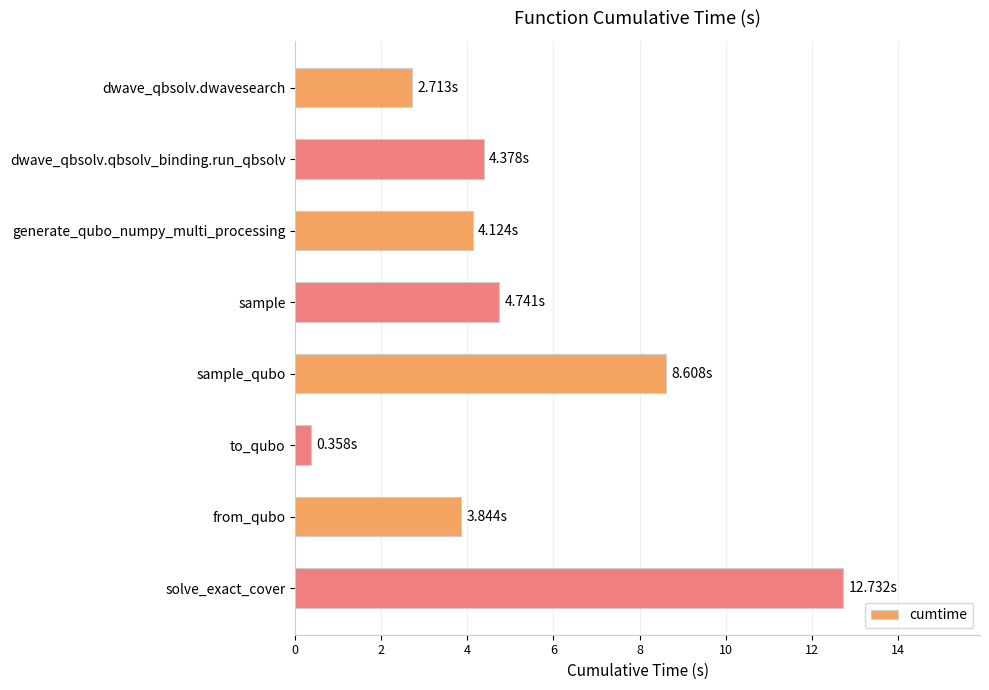

What is the change in value from sample to sample_qubo?

+3.9